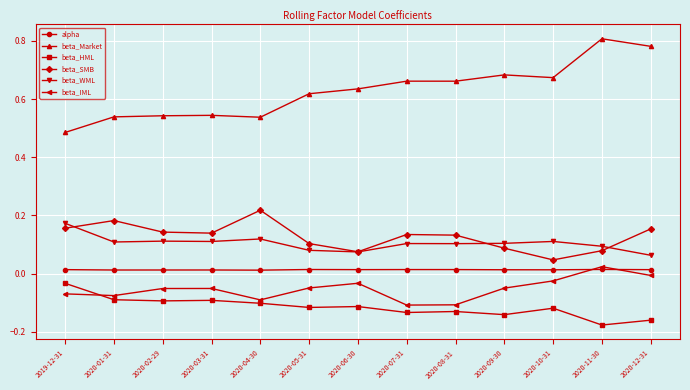

Which category has the highest value across all series?

2020-11-30